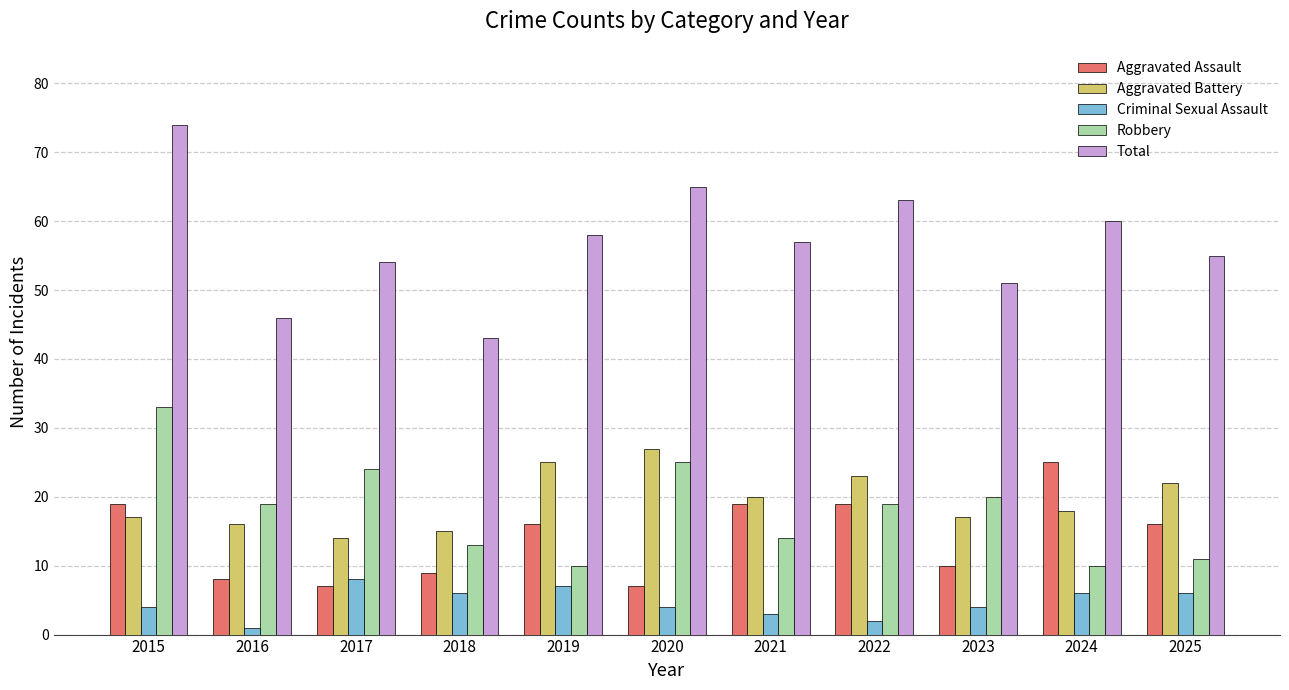

The value of Robbery at 2015 is 58. True or false?

False